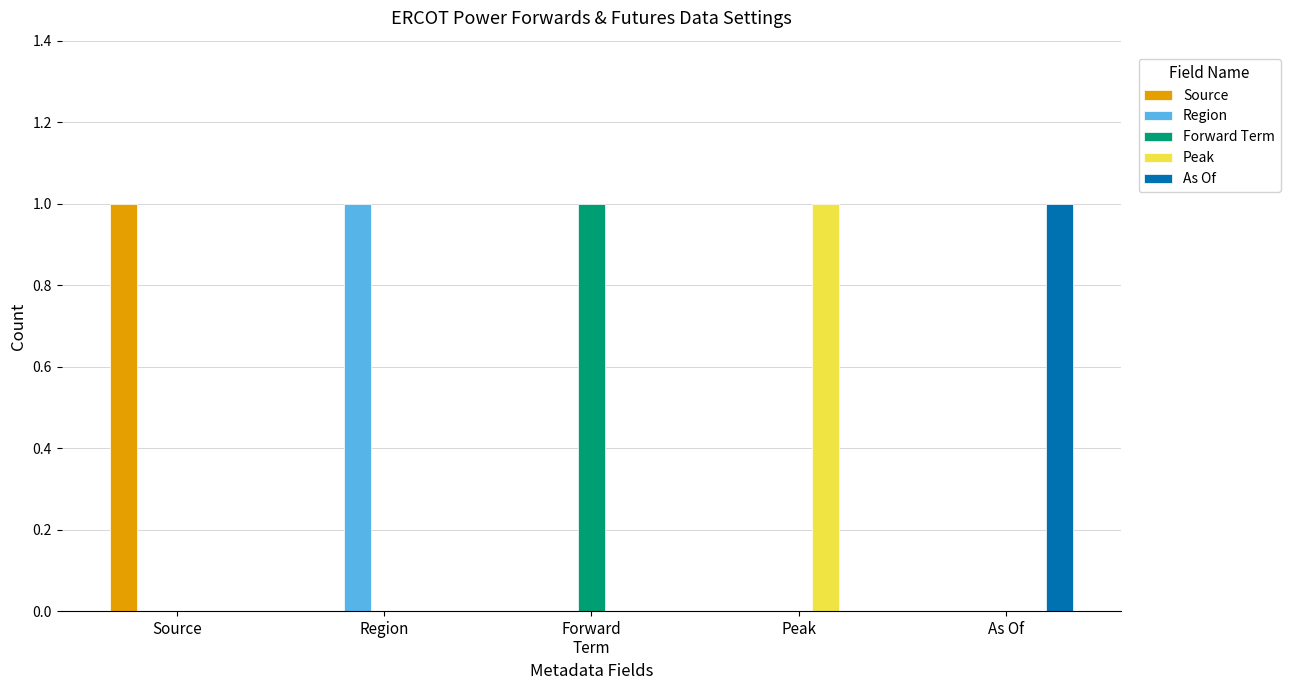

Which category has the highest value in the Peak series?

Peak